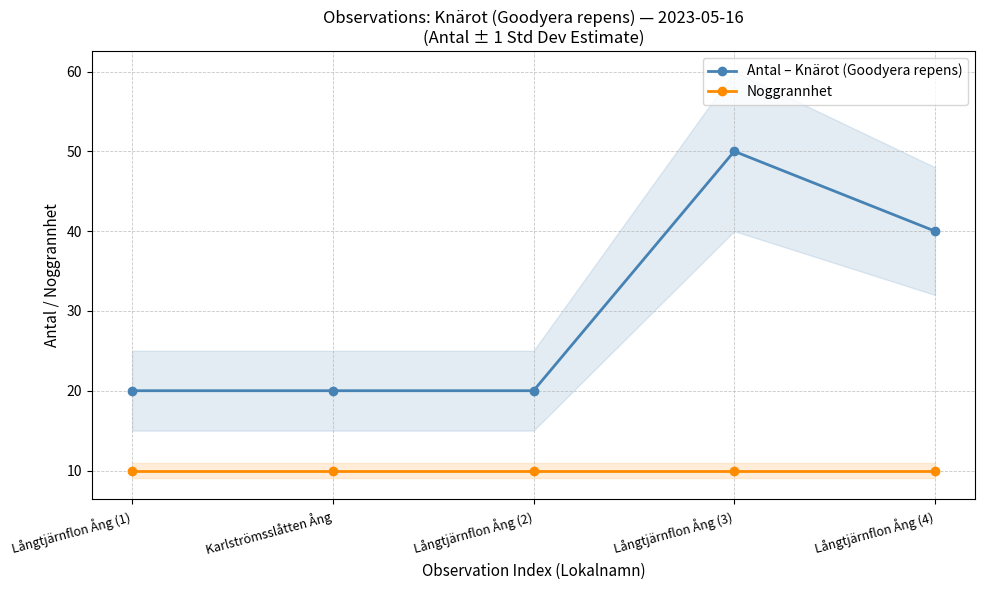

Reading left to right, list all the values displayed in this chart.

Antal – Knärot (Goodyera repens): Långtjärnflon Ång (1)=20	Karlströmsslåtten Ång=20	Långtjärnflon Ång (2)=20	Långtjärnflon Ång (3)=50	Långtjärnflon Ång (4)=40
Noggrannhet: Långtjärnflon Ång (1)=10	Karlströmsslåtten Ång=10	Långtjärnflon Ång (2)=10	Långtjärnflon Ång (3)=10	Långtjärnflon Ång (4)=10